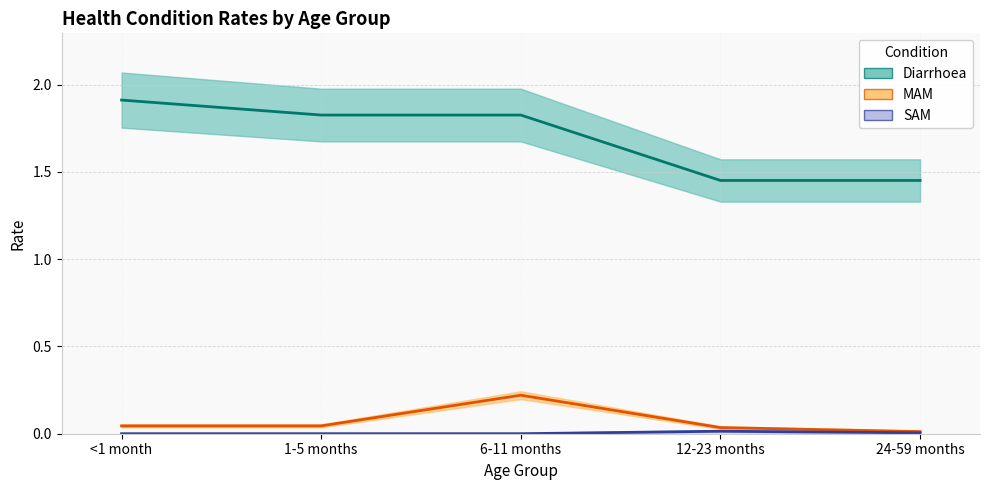

Reading left to right, list all the values displayed in this chart.

Diarrhoea: 1.9	1.8	1.8	1.5	1.5
MAM: 0.0	0.0	0.2	0.0	0.0
SAM: 0.0	0.0	0.0	0.0	0.0